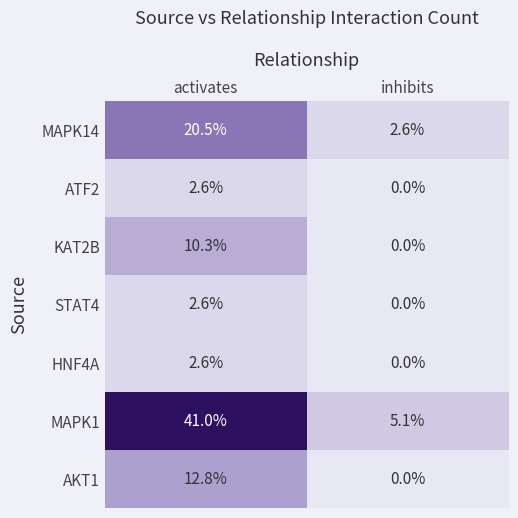

What is the sum of all MAPK14 values?

23.1